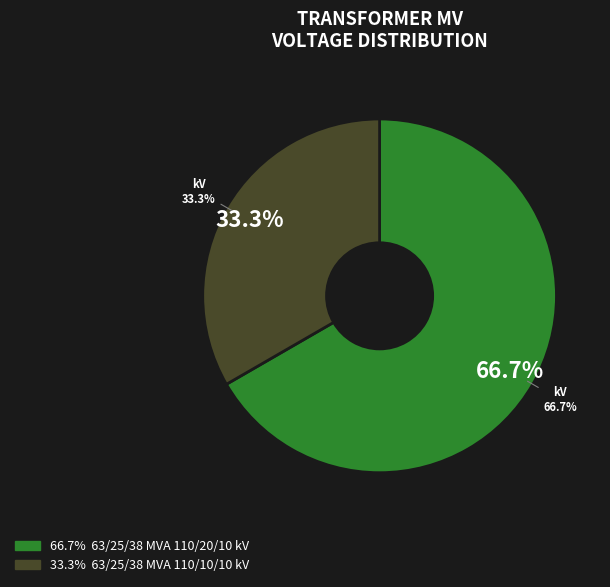

The 63/25/38 MVA 110/20/10 kV slice represents 54% of the pie. True or false?

False